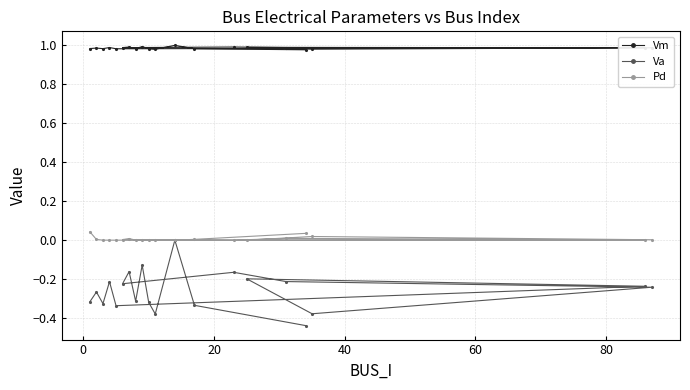

Which series has the largest range (max minus min)?

Va